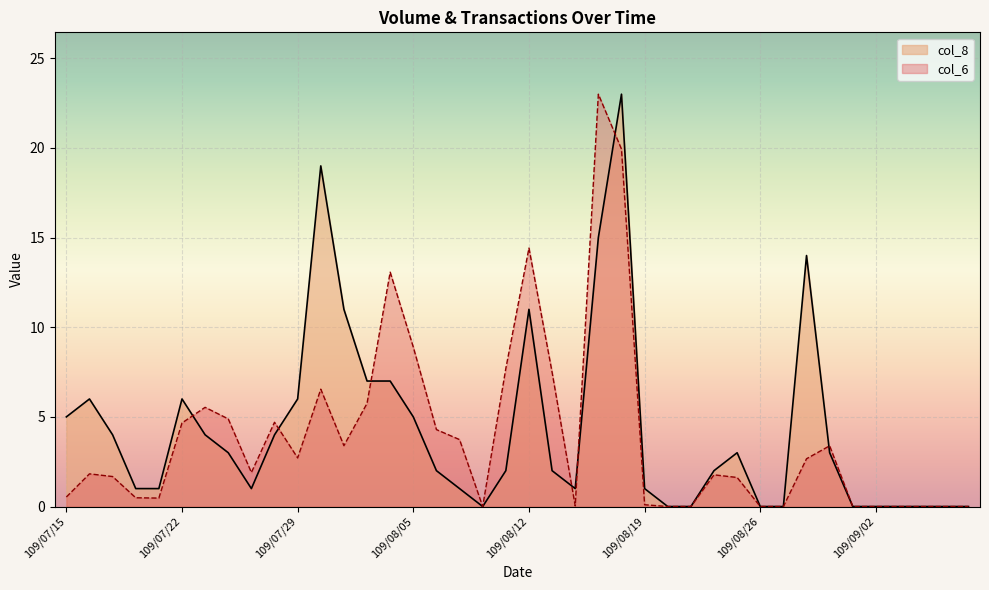

What is the difference between the col_8 values at 109/08/10 and 109/08/24?

2.0